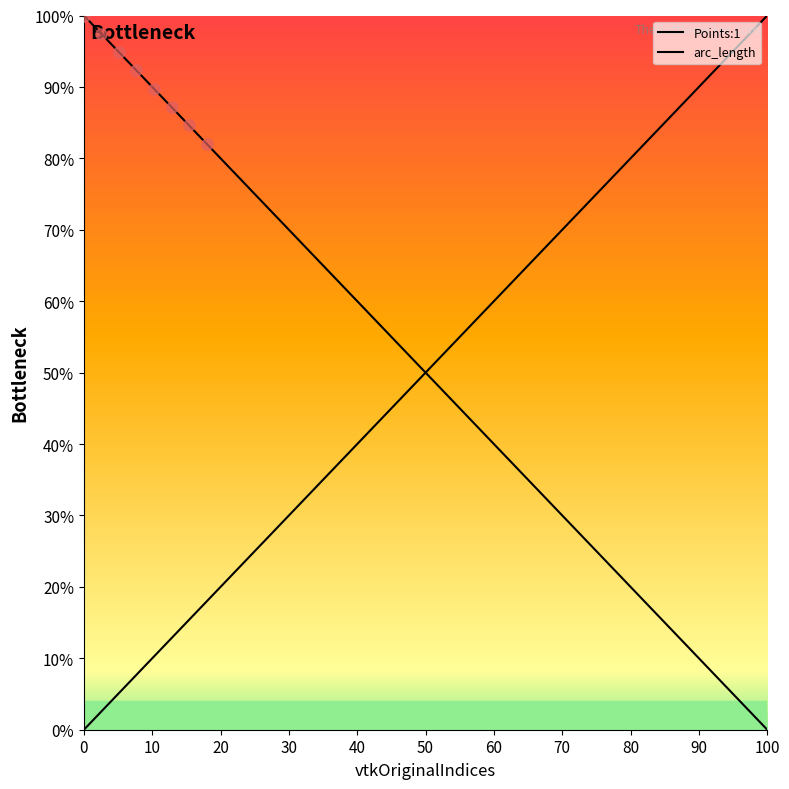

The arc_length series shows 9.3 at 26. True or false?

False